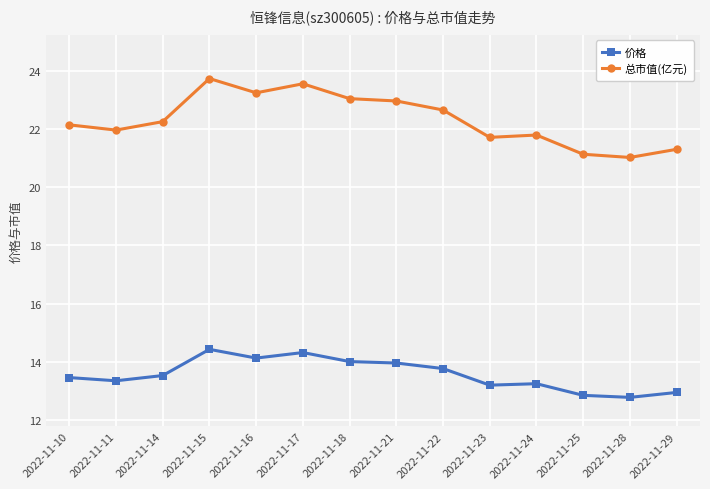

Where is the first local maximum for 总市值(亿元)?

2022-11-15